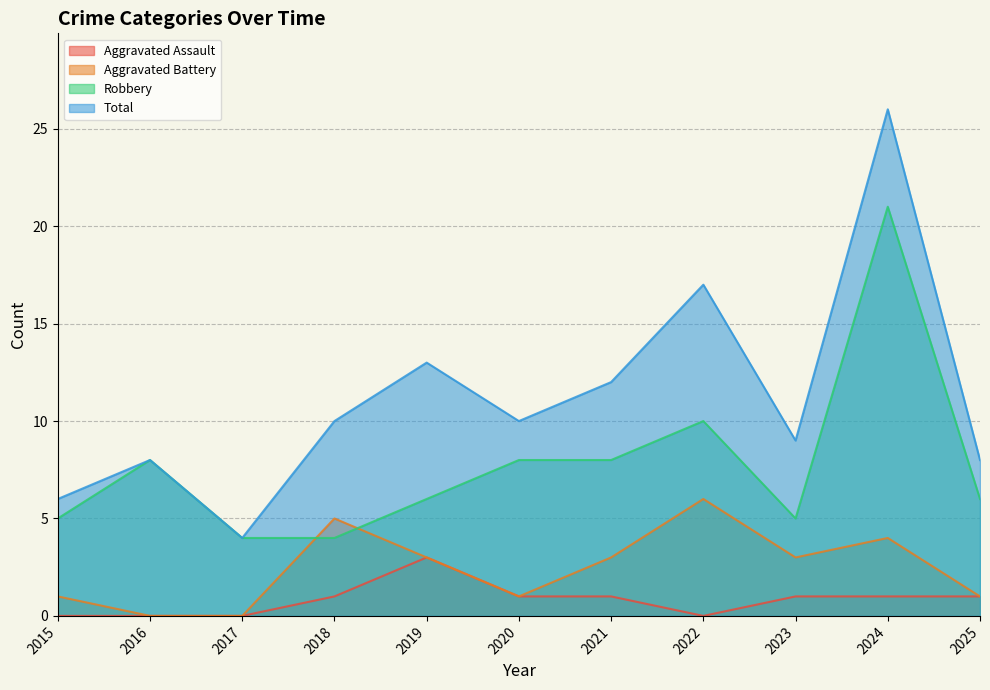

What is the average value of the Aggravated Battery series?

2